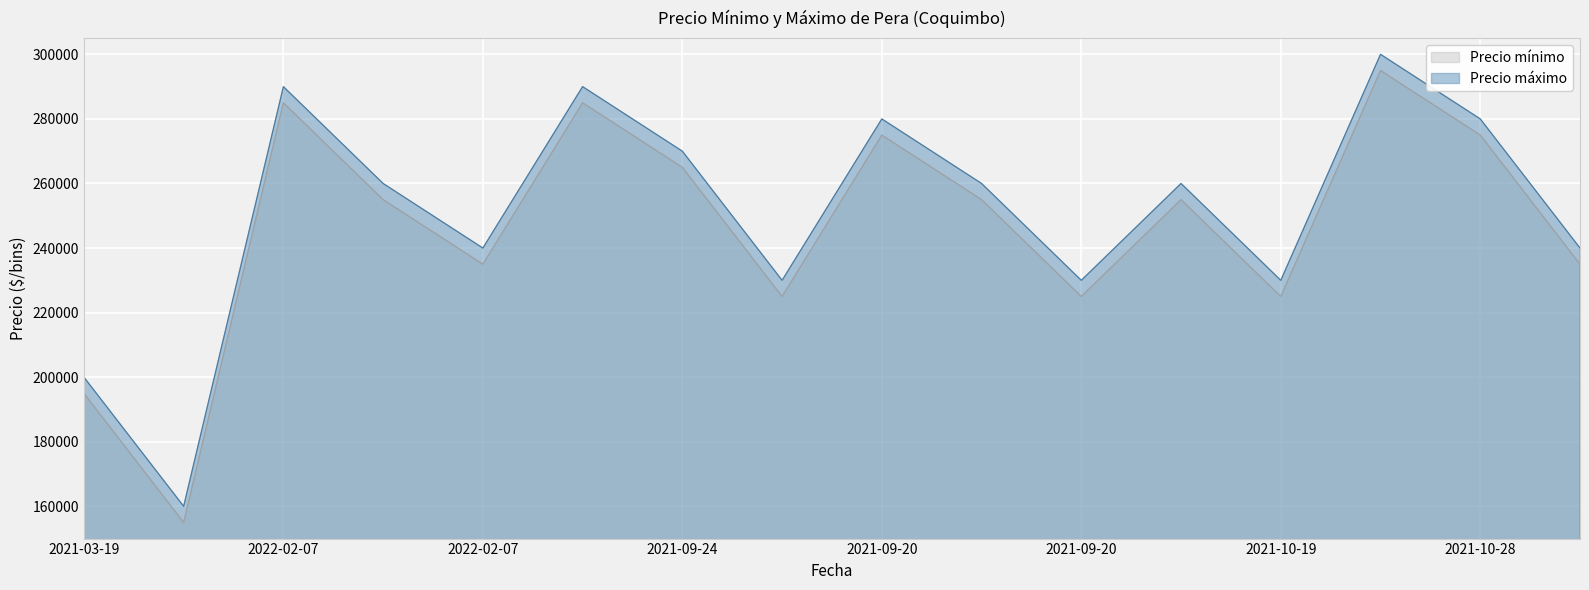

Reading left to right, transcribe all the data shown in this chart.

Precio mínimo: 195000	155000	285000	255000	235000	285000	265000	225000	275000	255000	225000	255000	225000	295000	275000	235000
Precio máximo: 200000	160000	290000	260000	240000	290000	270000	230000	280000	260000	230000	260000	230000	300000	280000	240000